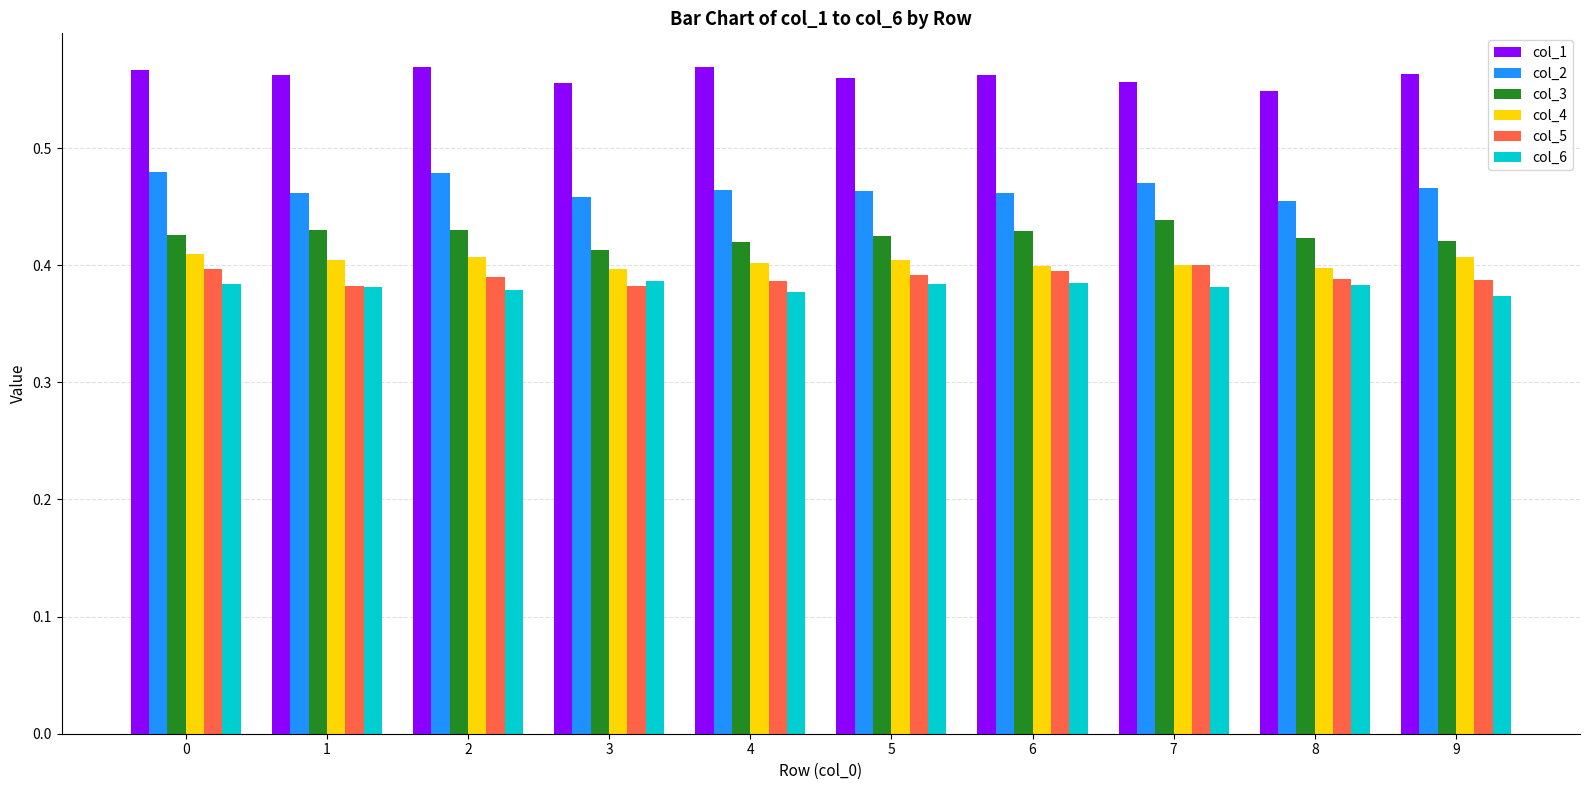

What is the sum of the col_4 values at 0 and 7?

0.8